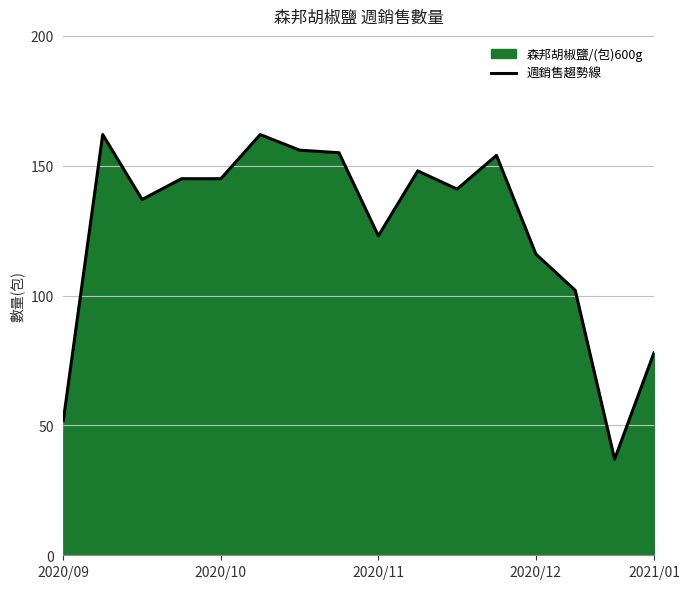

The value at 2020/09 is 82. True or false?

False